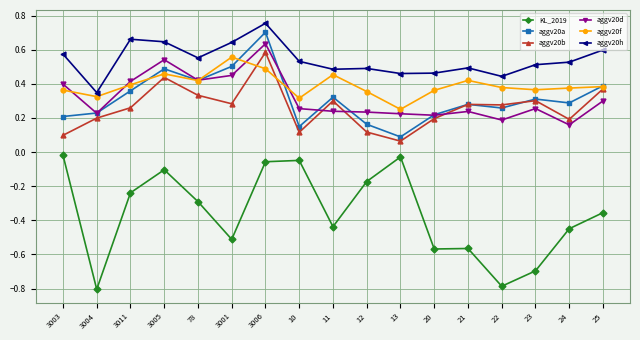

Where is the first local minimum for aggv20d?

3004